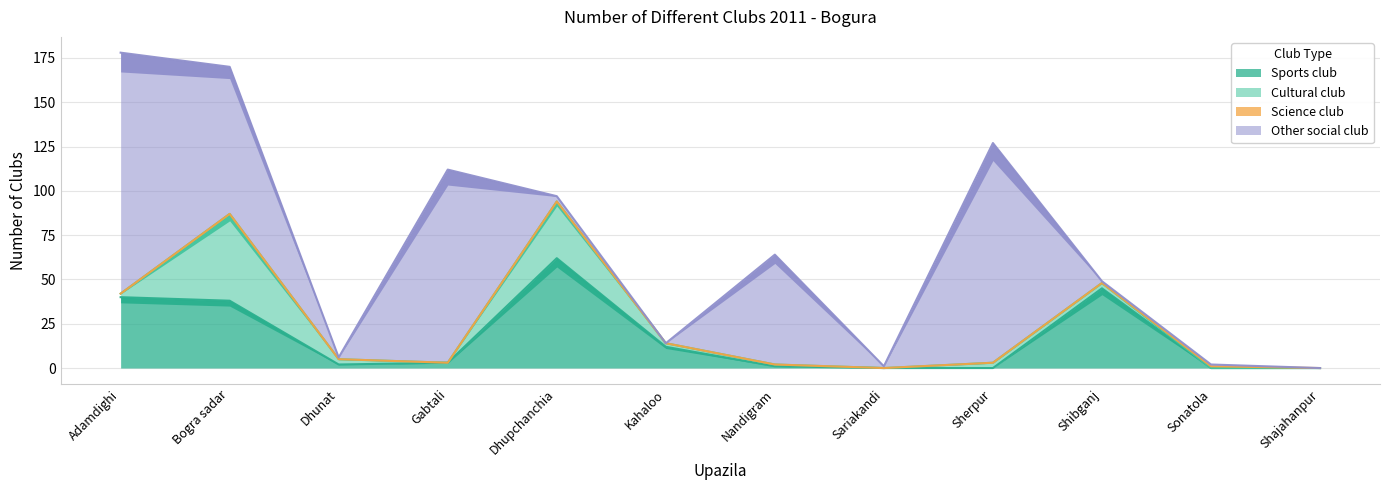

What is the highest value of the Other social club series?

136